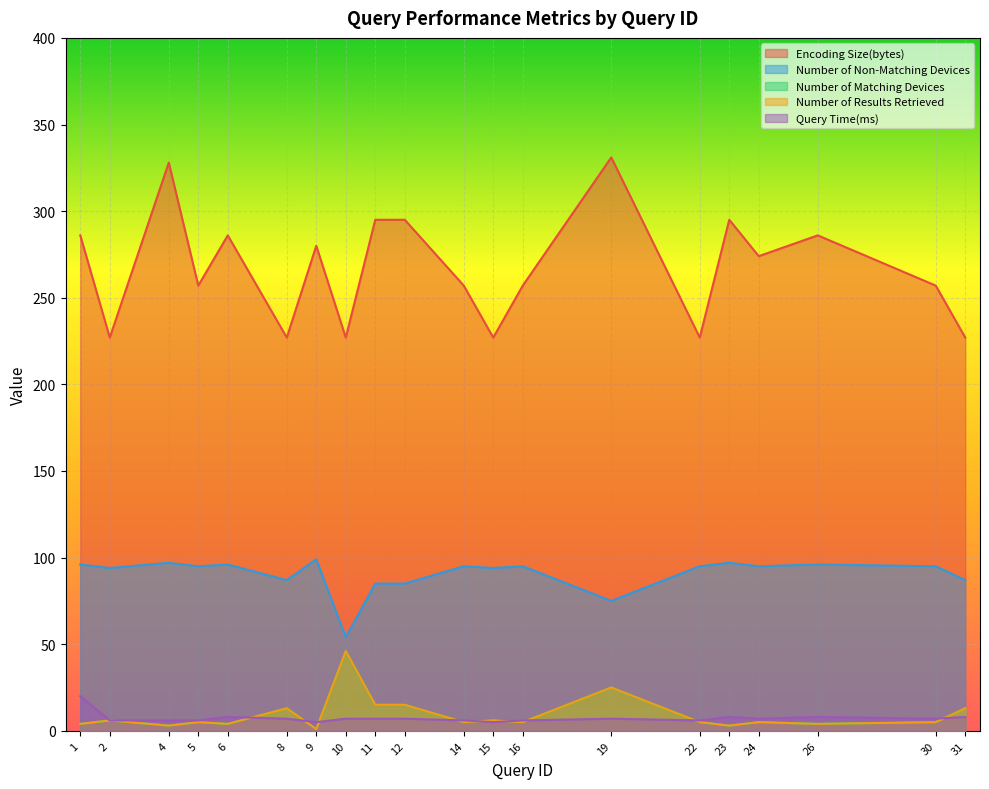

What is the difference between the maximum and minimum values in the Encoding Size(bytes) series?

104